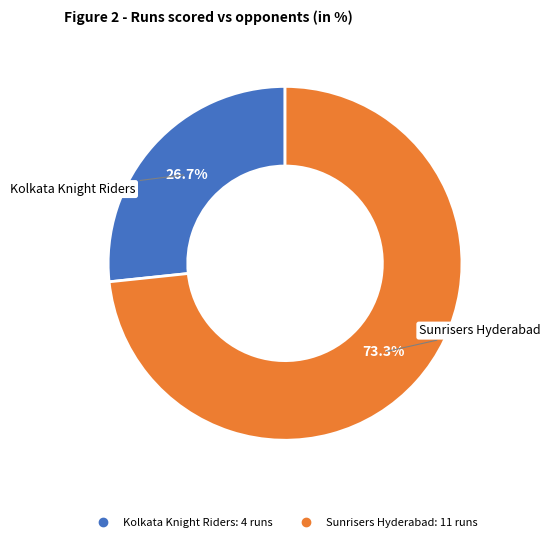

To the nearest percent, what is the average slice percentage?

50%